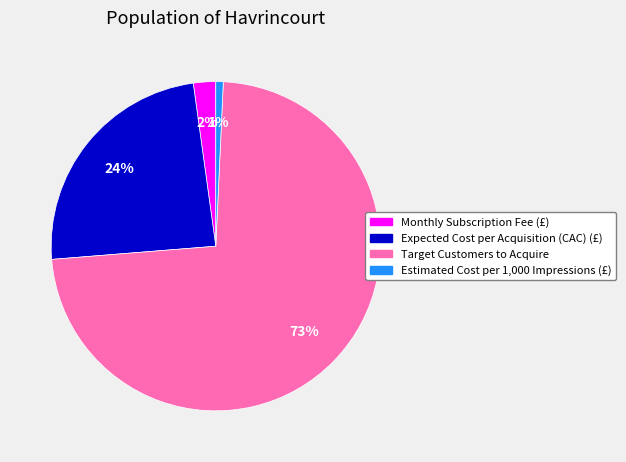

To the nearest percent, what is the combined percentage of Target Customers to Acquire and Estimated Cost per 1,000 Impressions (£)?

74%